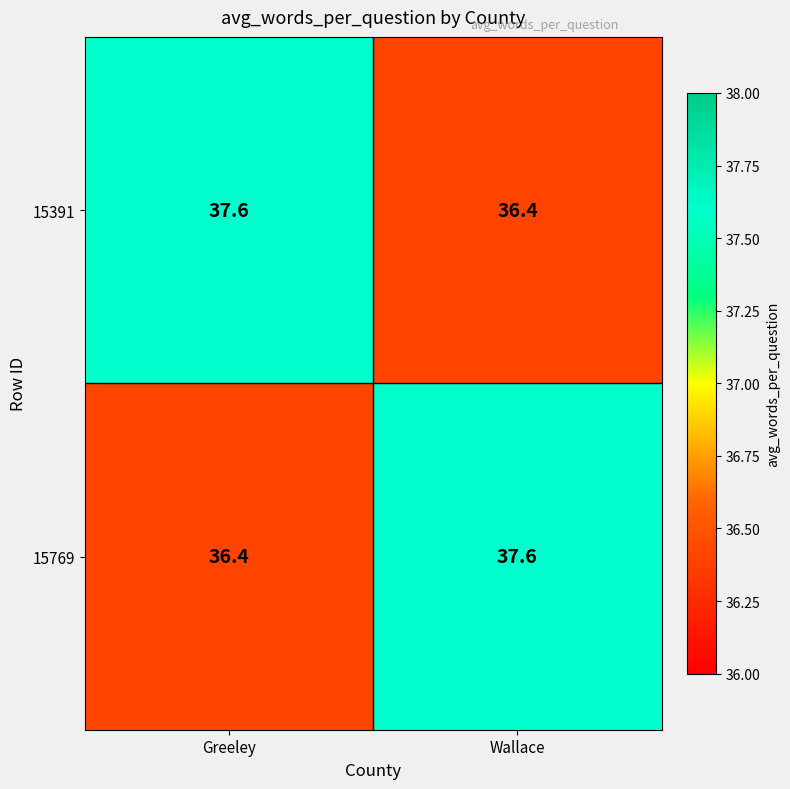

What is the average value of the 15391 series?

37.0